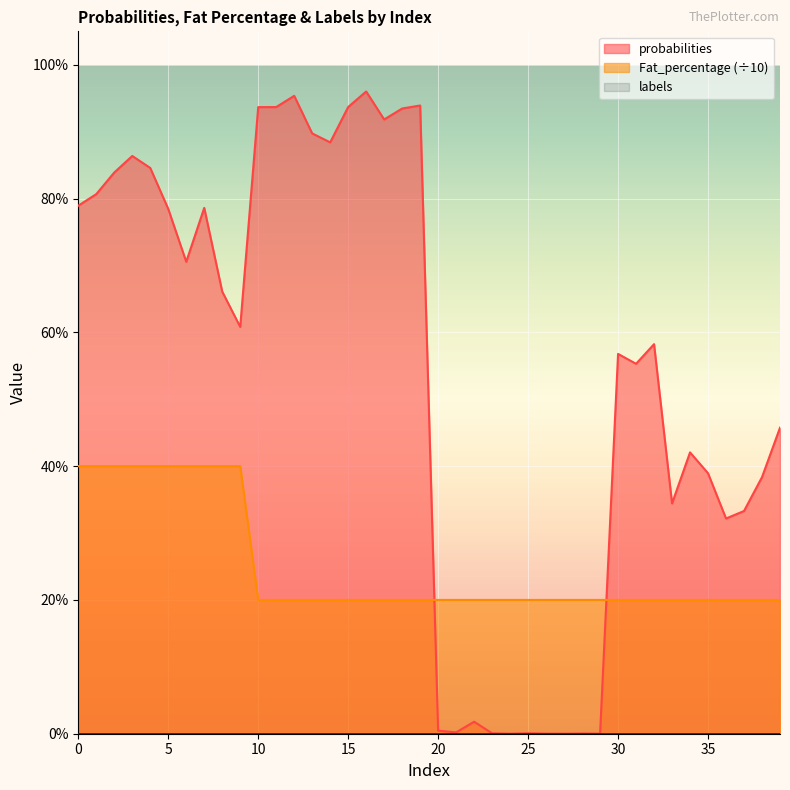

How many Fat_percentage values are between 0 and 1?

40